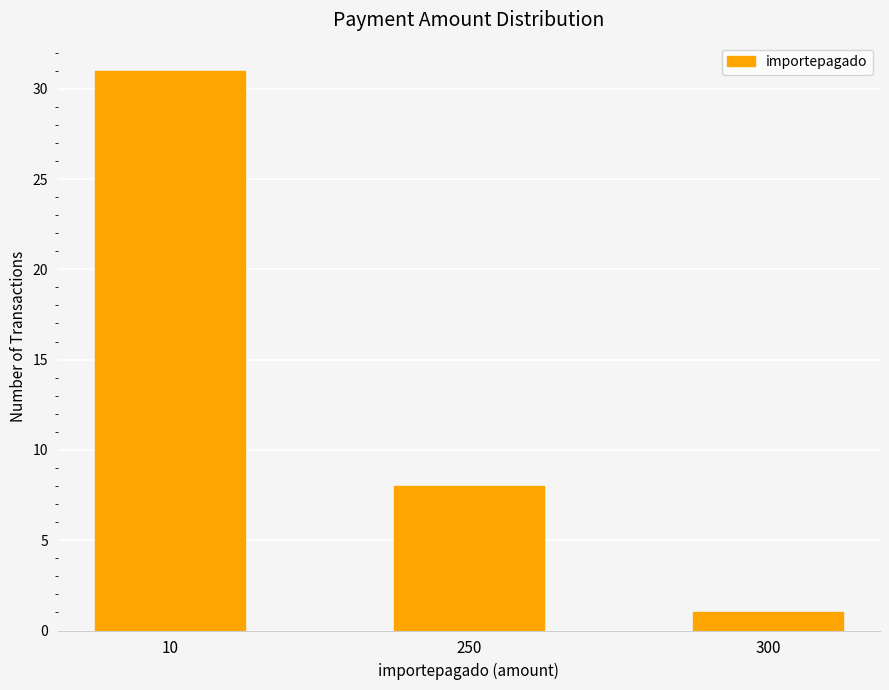

Does the chart contain stacked bars?

No